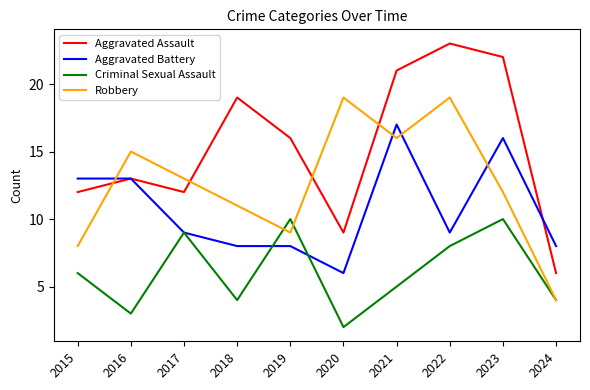

How many times do Aggravated Assault and Robbery cross each other?

4